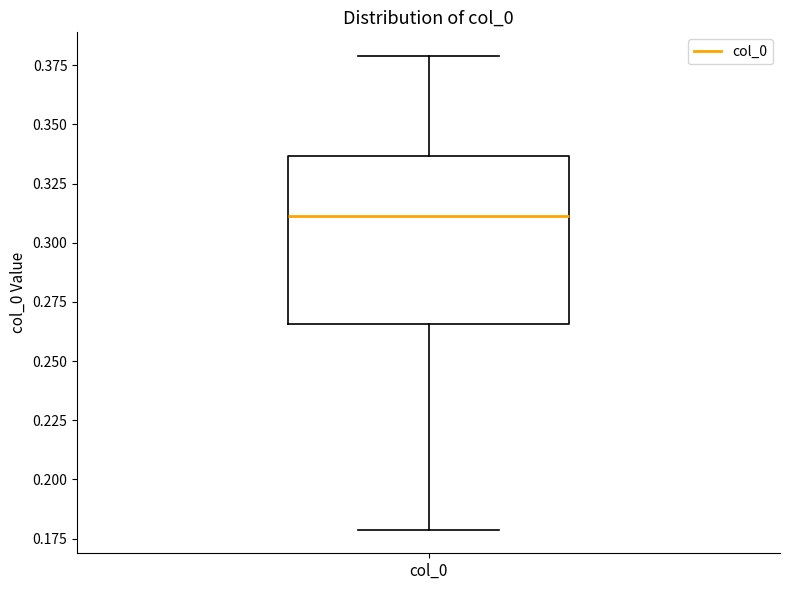

Read this box plot against the y-axis: the position of the median line, the range covered by the box, and the ends of both whiskers. The values are not printed on the chart, so give them approximately, as read against the axis.

median 0.310, box 0.265 to 0.335, whiskers 0.180 to 0.380